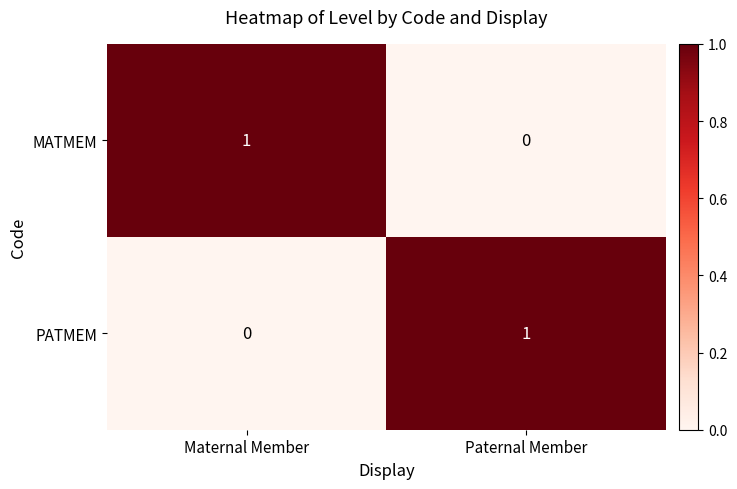

Where is PATMEM nearest to the value 0?

Maternal Member